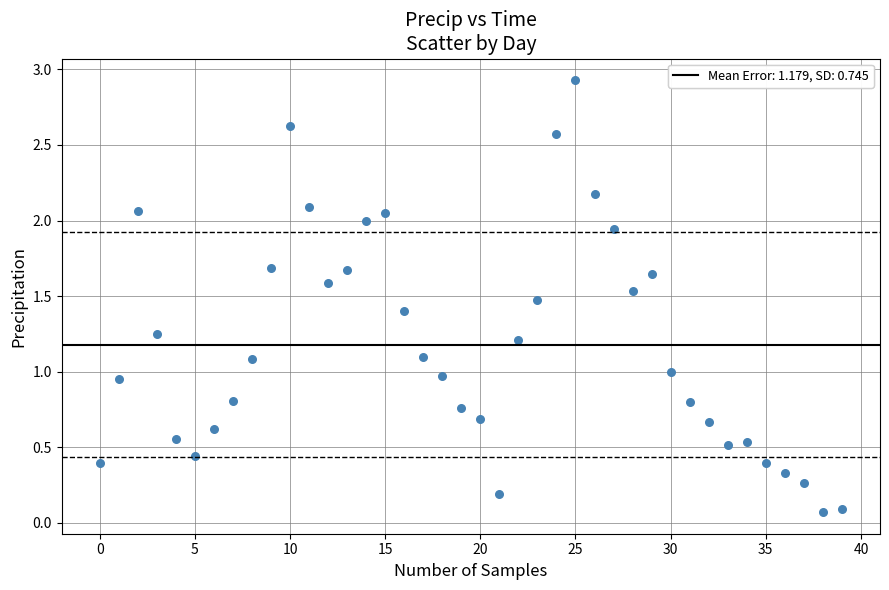

What is the range of Y values (max minus min)?

2.9